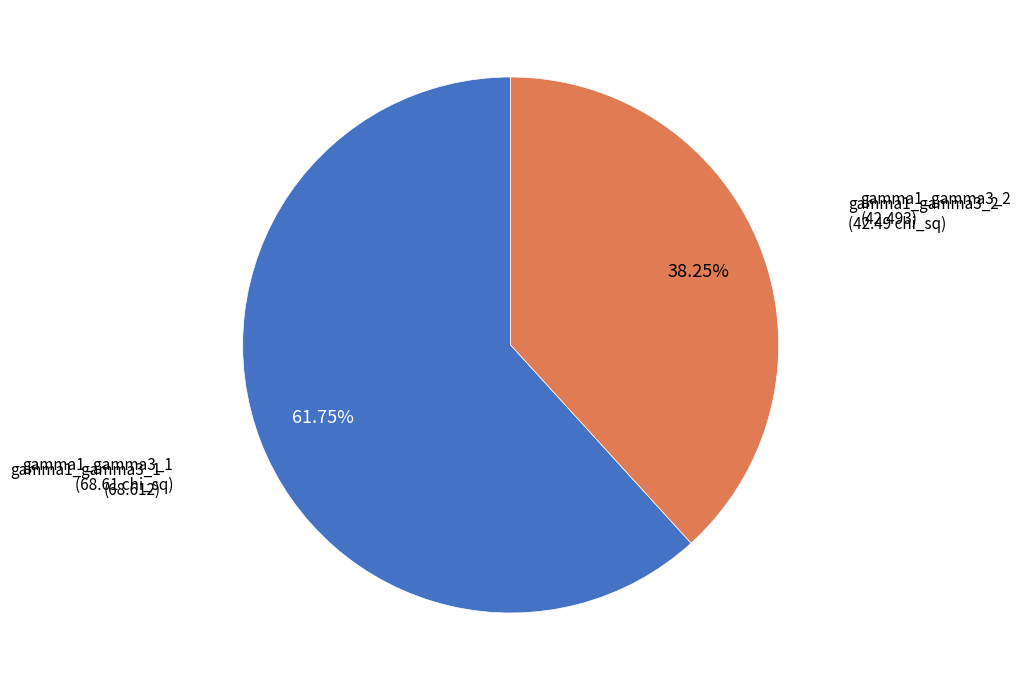

Does any single category account for the majority?

Yes